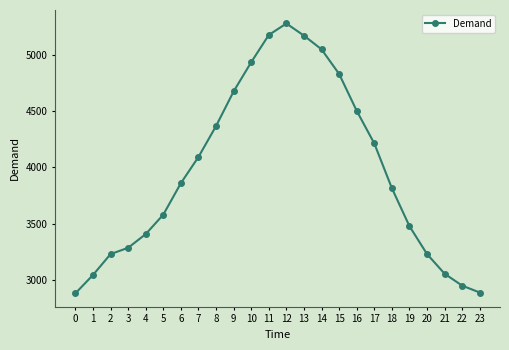

Is this an area chart (filled region under the line)?

No